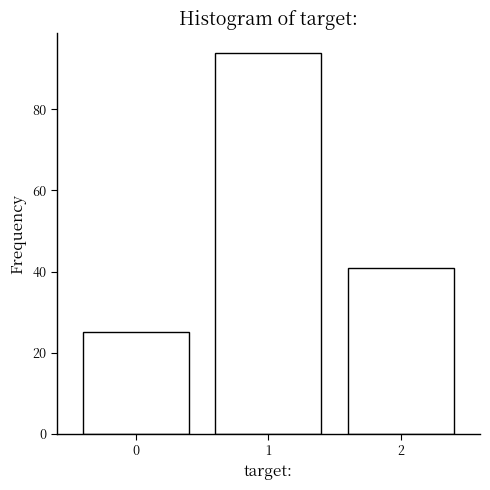

Reading left to right, list every bar in this chart as the range it spans on the x-axis followed by its height. The values are not printed on the chart, so give them approximately, as read against the axis.

-0.5 to 0.5: 26
0.5 to 1.5: 94
1.5 to 2.5: 42